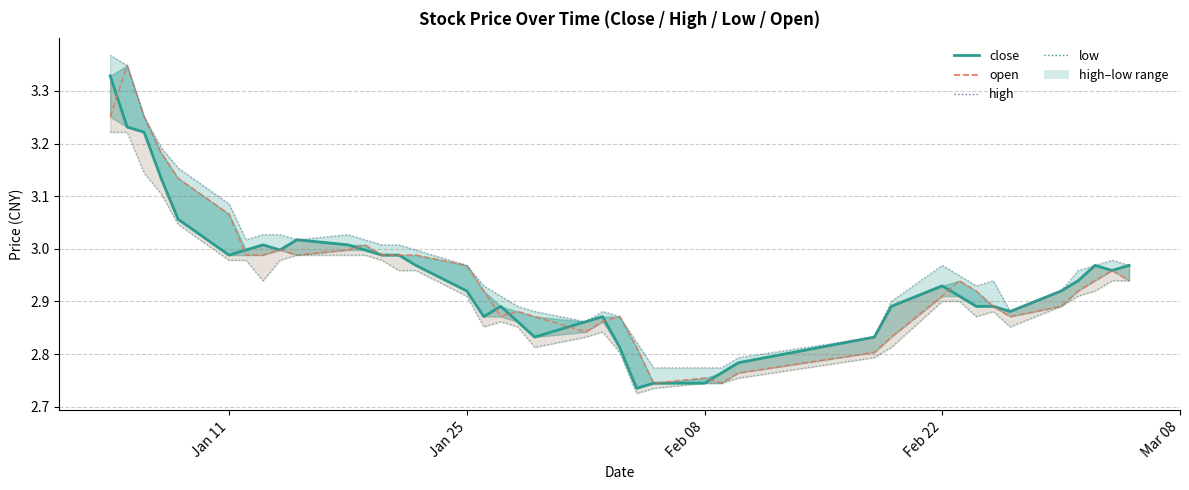

True or false: low and close intersect in this chart.

False